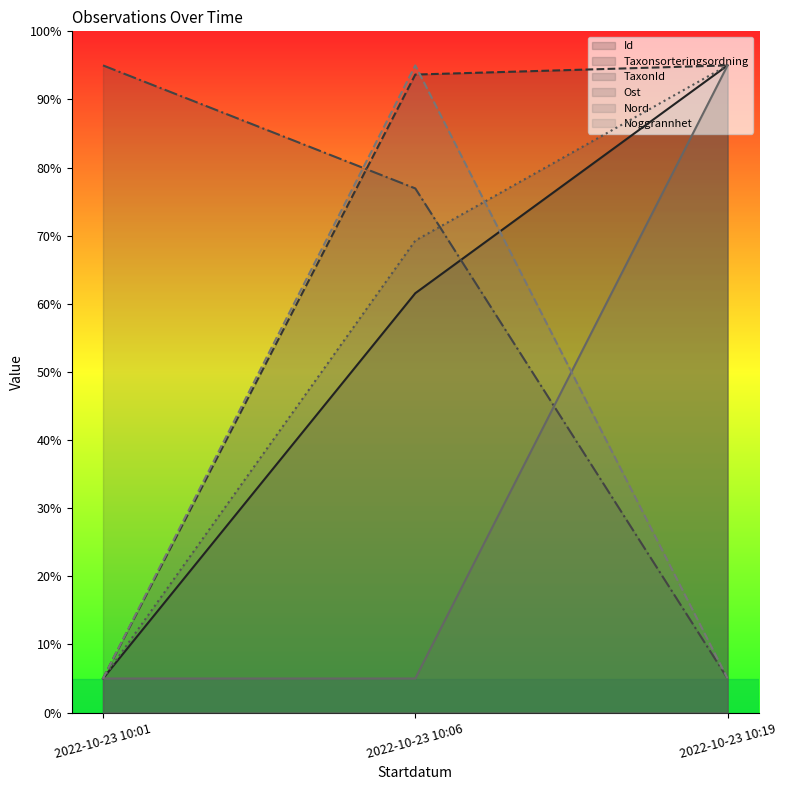

Which has a higher value, 2022-10-23 10:19 or 2022-10-23 10:01?

2022-10-23 10:19